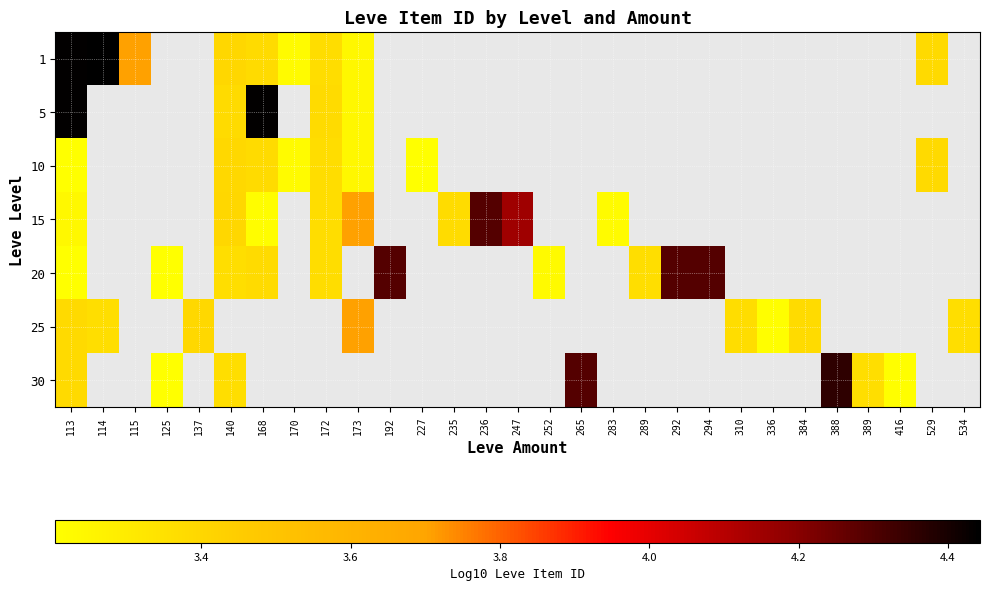

At how many categories does at least one series exceed 4?

10